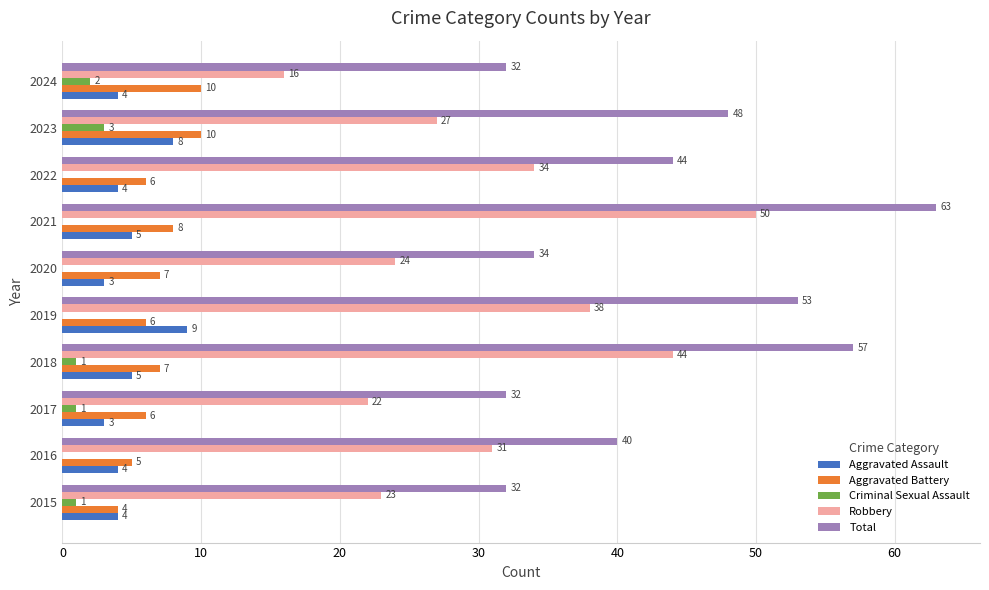

Which label corresponds to the largest value in the chart?

2021